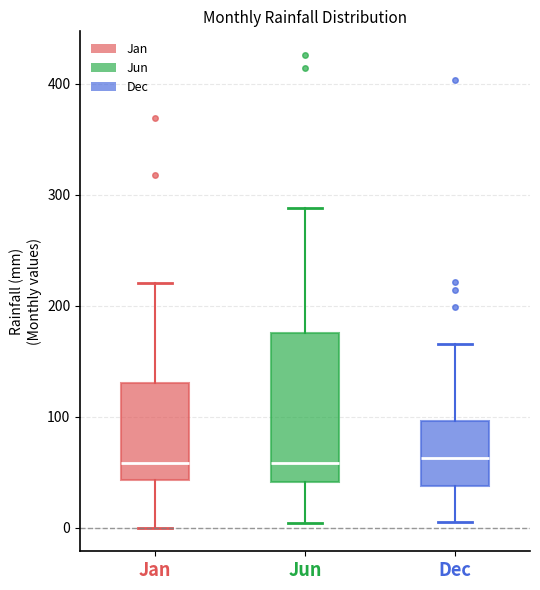

Reading left to right, transcribe this box plot: for each box, give where its median line is, the range the box spans, and where its two whiskers end, as read against the y-axis. The values are not printed on the chart, so give them approximately, as read against the axis.

Jan: median 60, box 40 to 130, whiskers 0 to 220
Jun: median 60, box 40 to 180, whiskers 0 to 290
Dec: median 60, box 40 to 100, whiskers 10 to 170